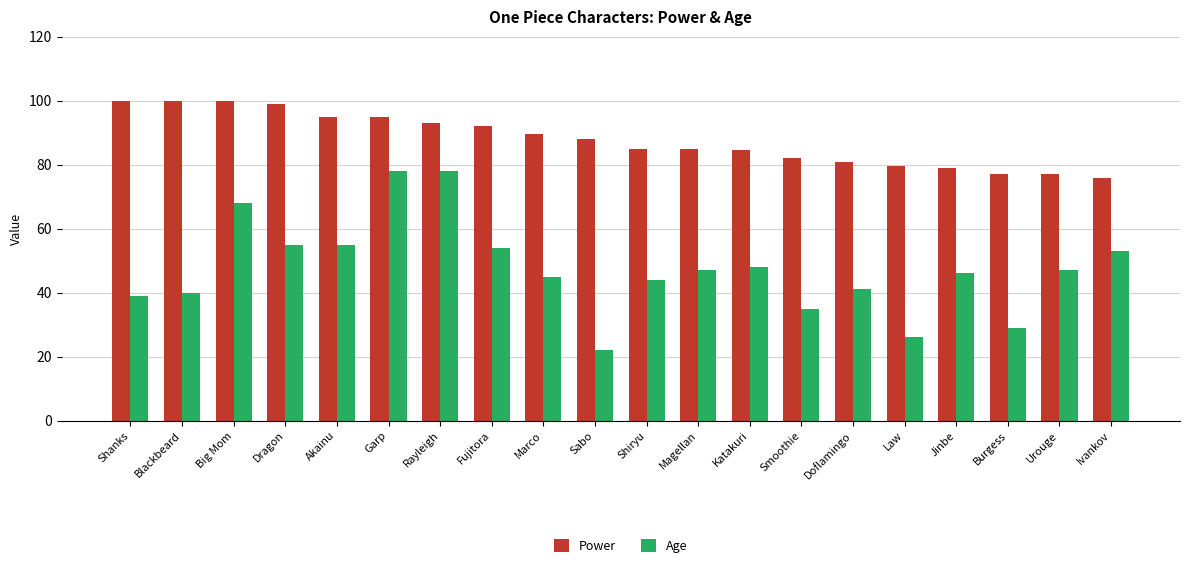

What is the value of the Power bar at the 11th from the left?

85.0